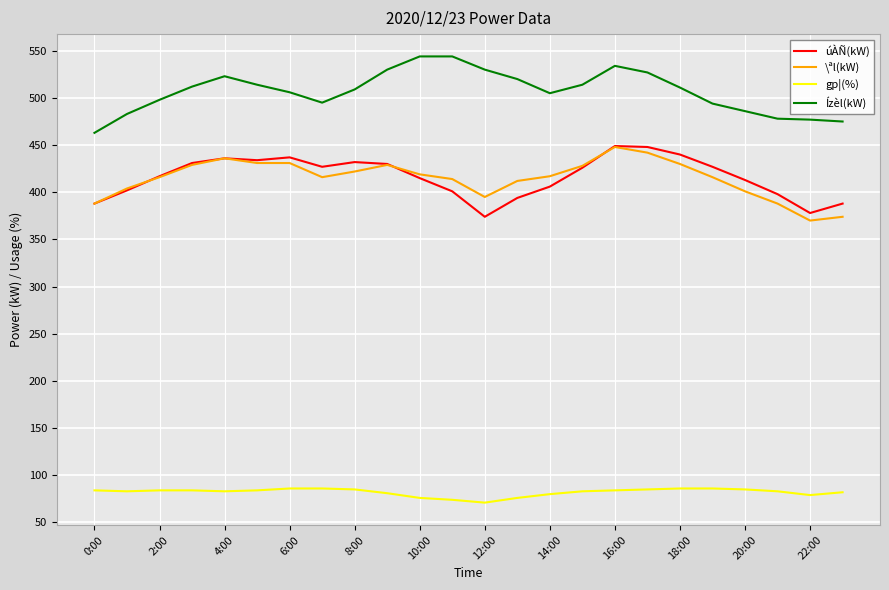

True or false: úÀÑ(kW) and Ízèl(kW) intersect in this chart.

False